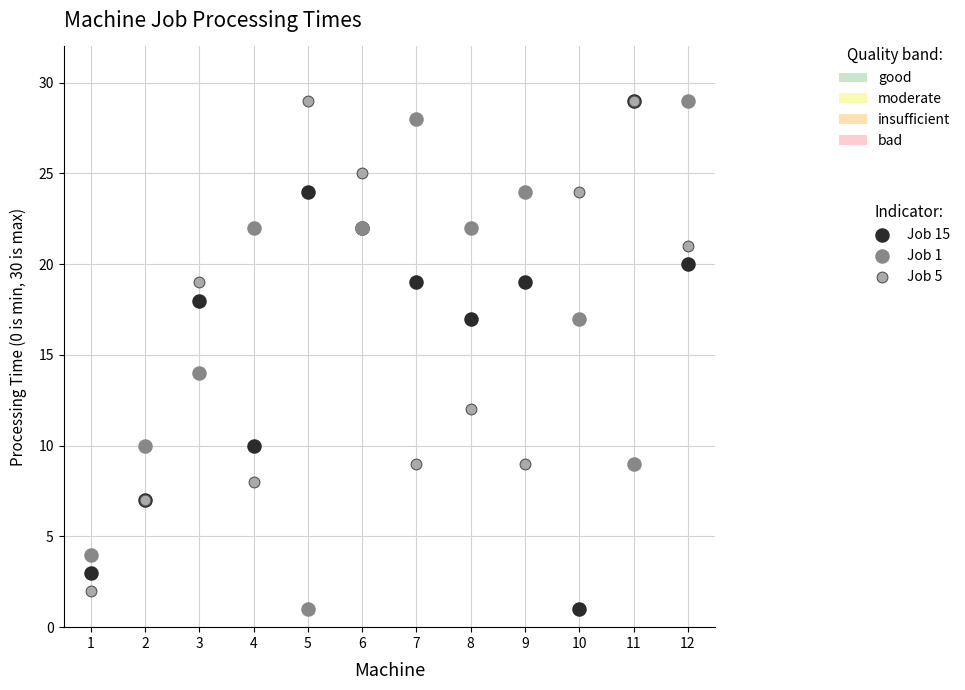

Across all series, what Y value is closest to 15?

14